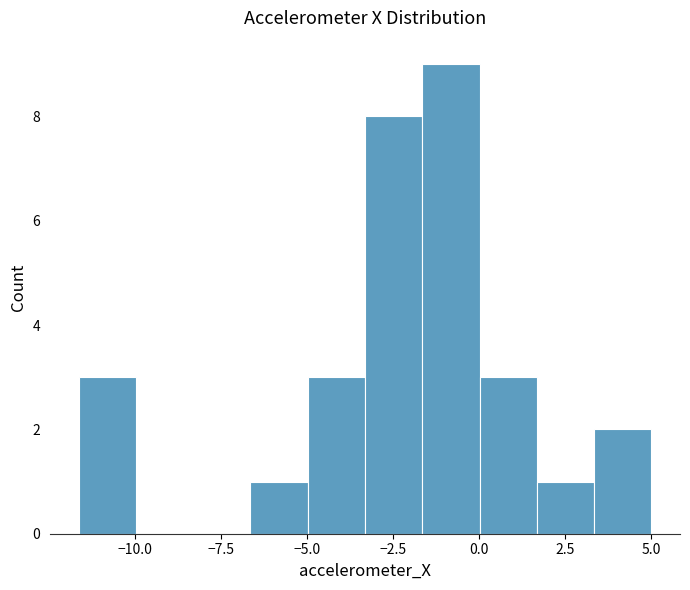

Read against the x-axis, roughly where is the centre of the tallest bar?

-1.0